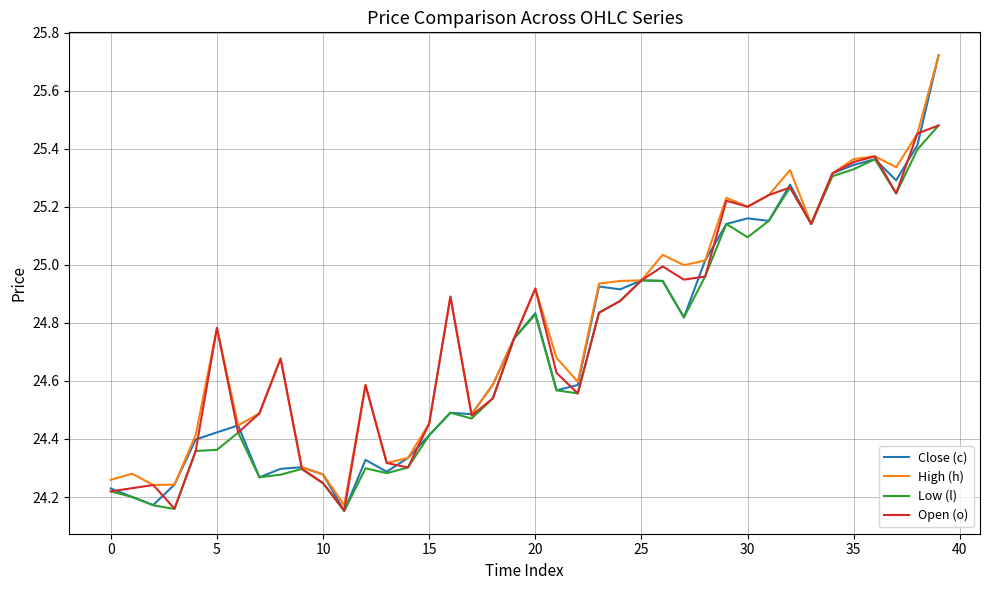

Which series has the largest range (max minus min)?

Close (c)